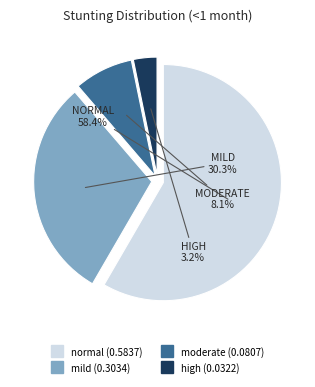

Is there any slice that represents more than half of the pie?

Yes